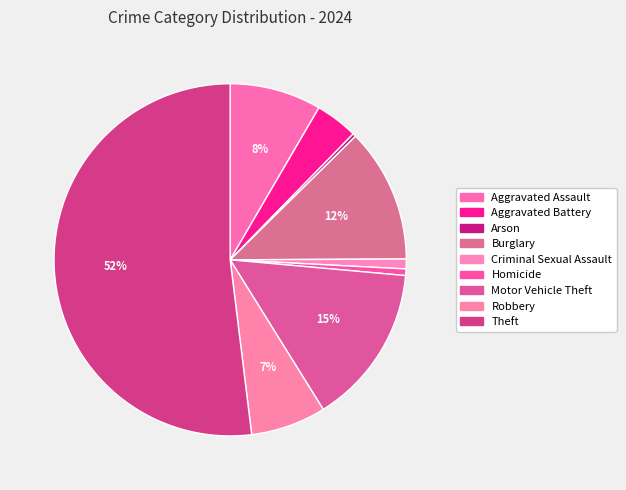

To the nearest percent, what is the difference between the largest and smallest slice percentages?

52%